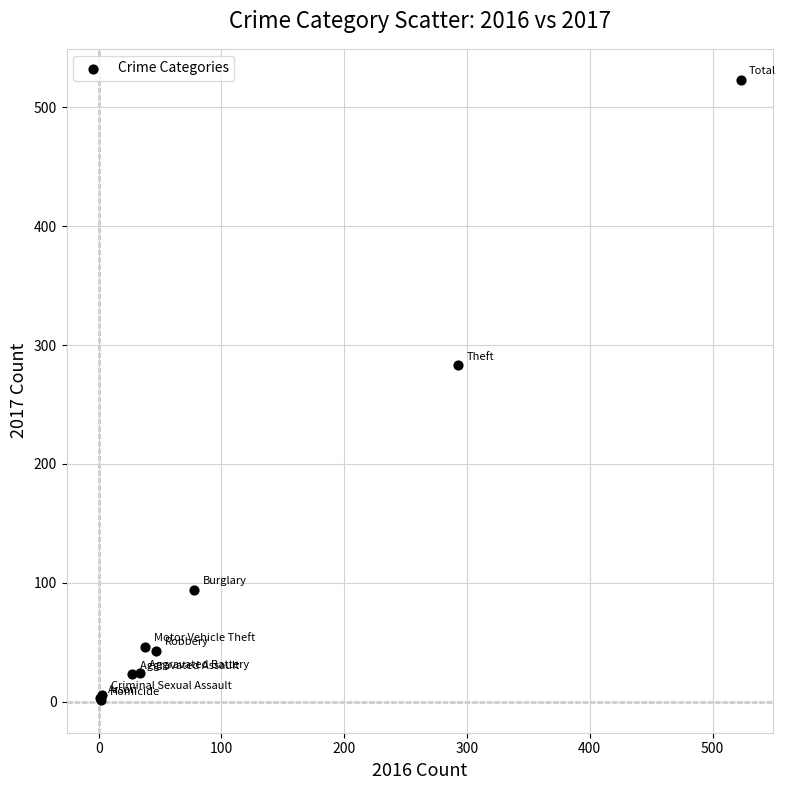

What Y value in the scatter plot is closest to 262?

283